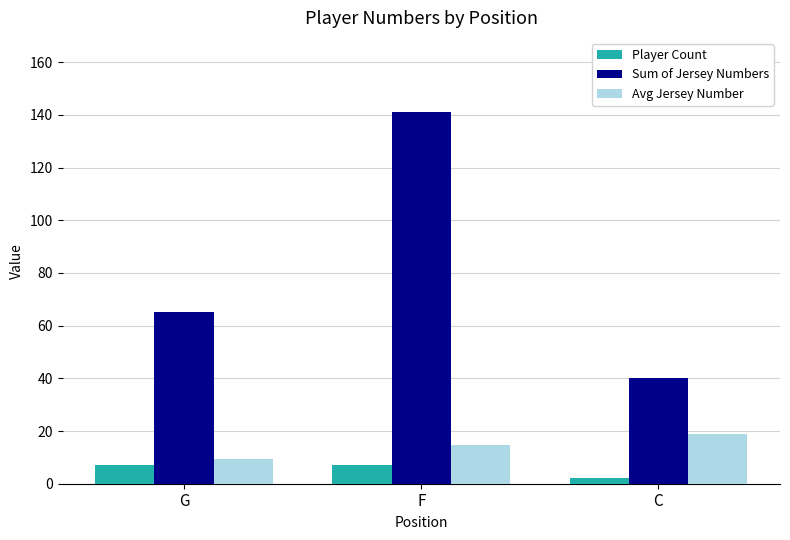

What is the average value of the Player Count series?

5.3